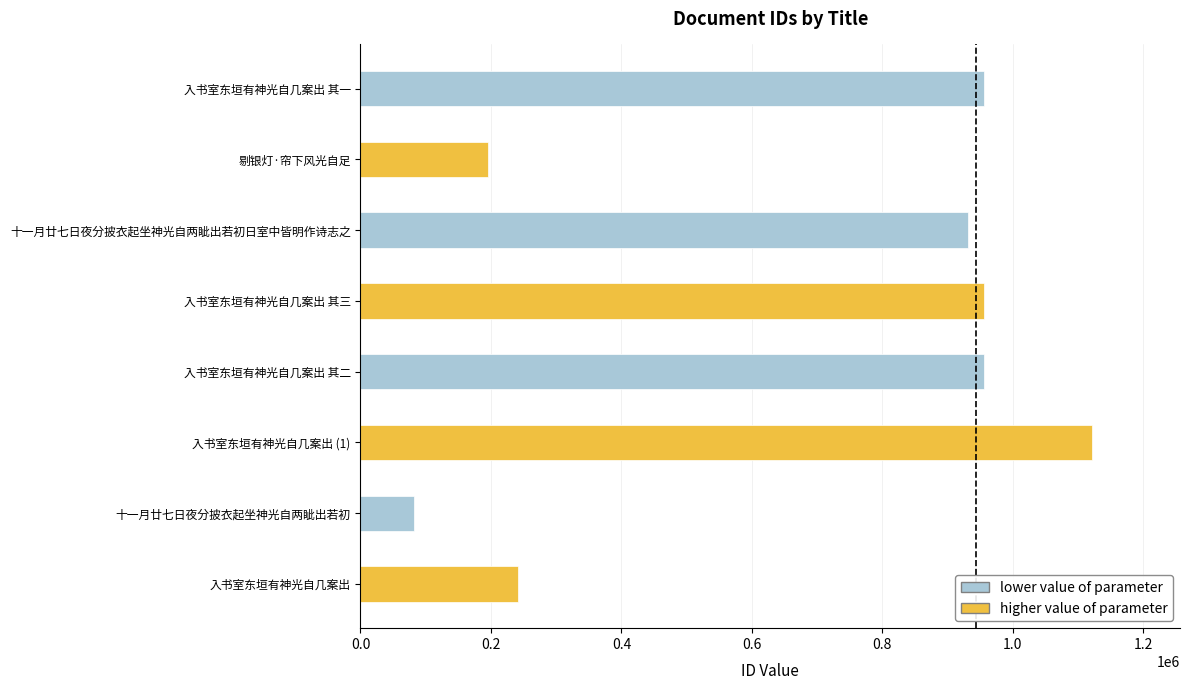

What is the maximum value shown in the chart?

1121541